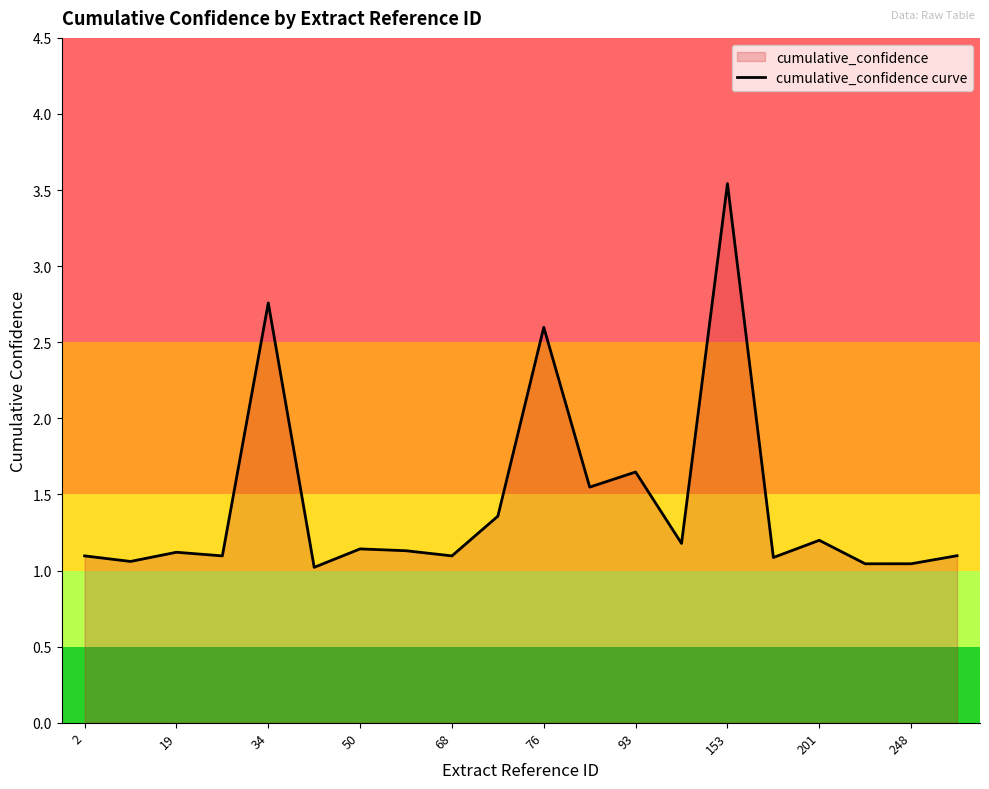

What is the value of the 3rd point from the left?

1.1